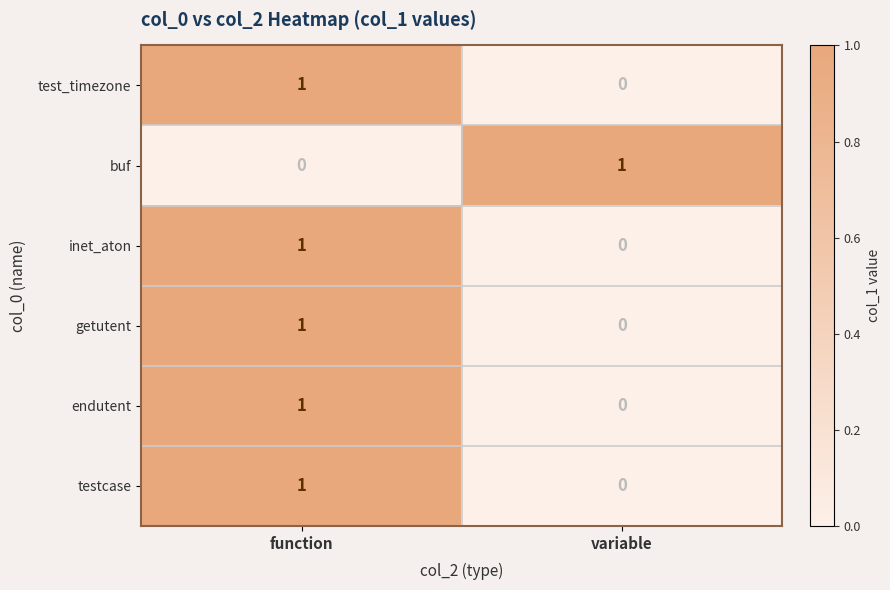

True or false: test_timezone has a value of 1 at function.

True